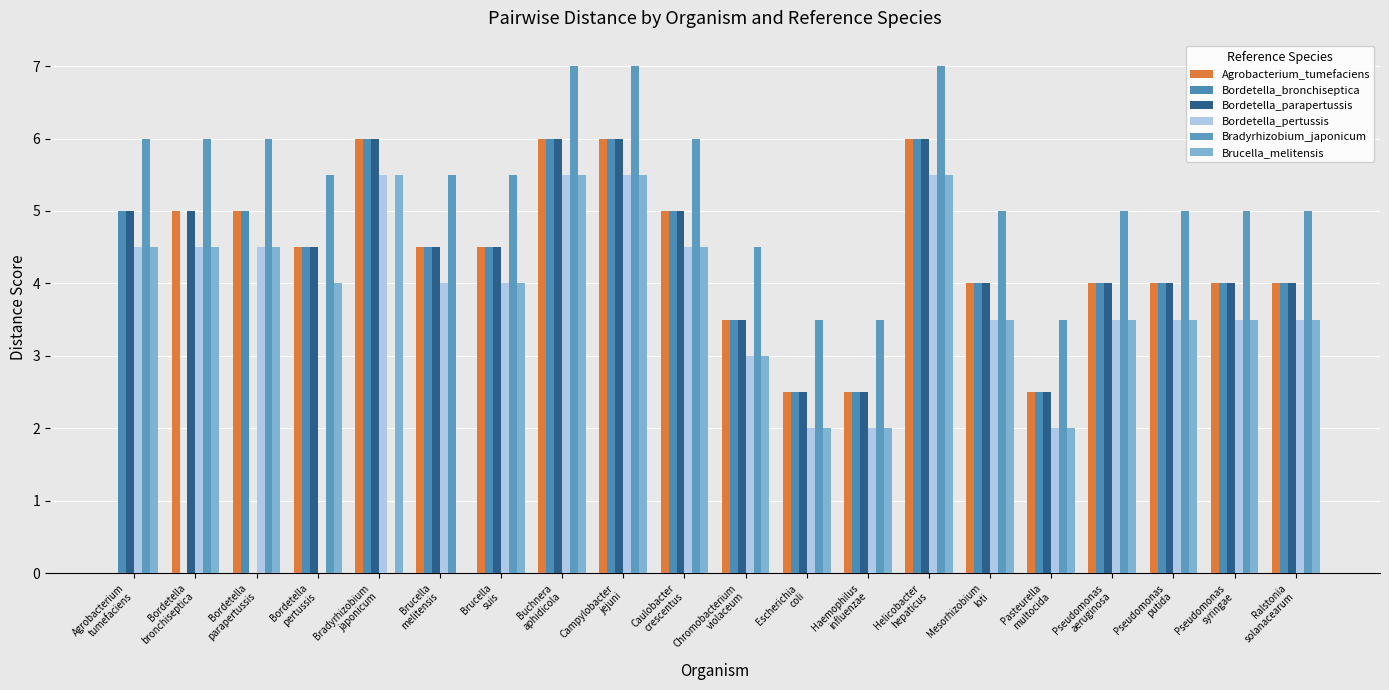

What position from the right is Buchnera
aphidicola?

13